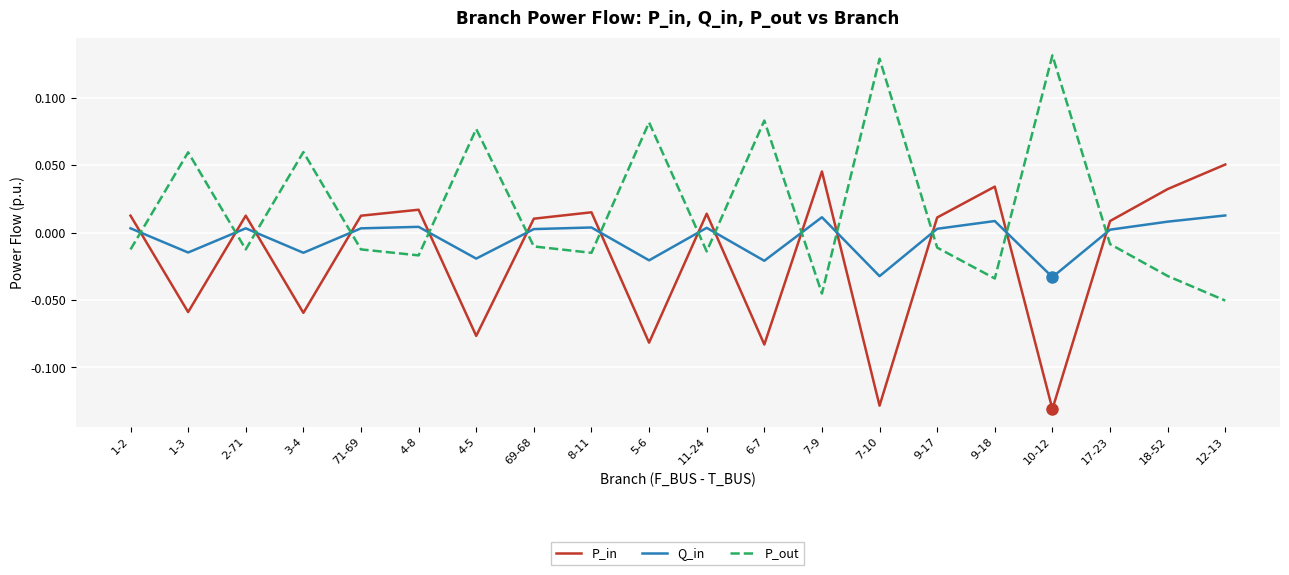

Is the value of P_out at 69-68 greater than the value of P_in at 8-11?

No